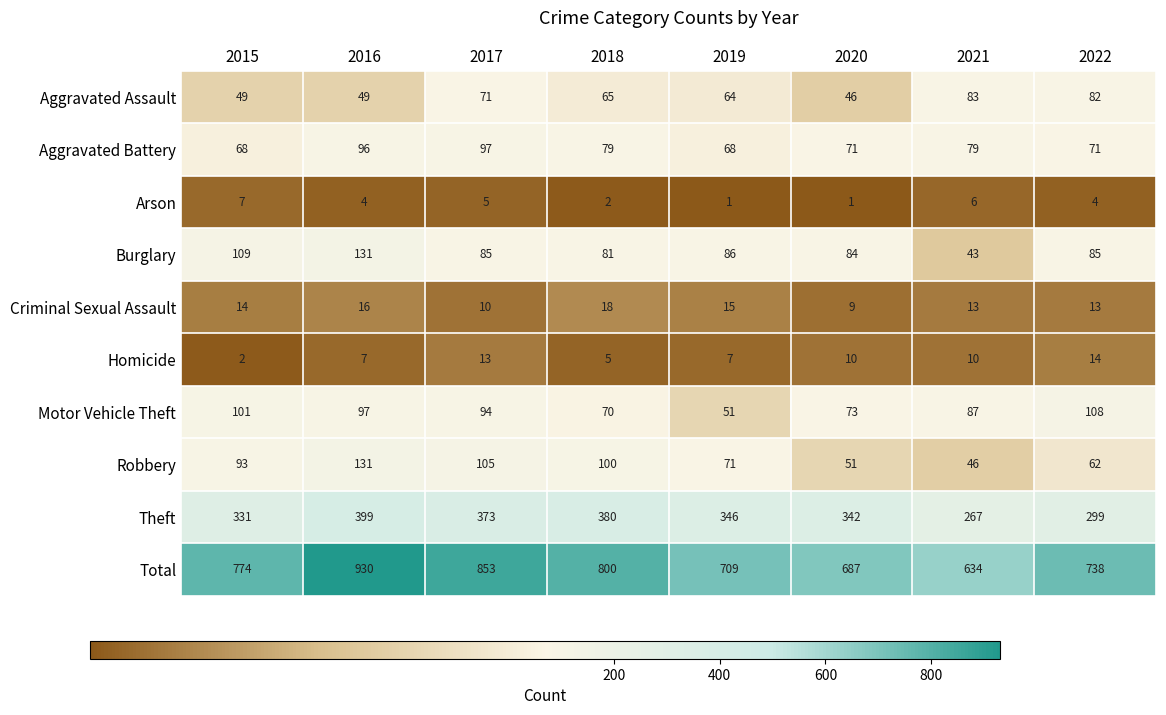

Read the Total value at 2018.

800